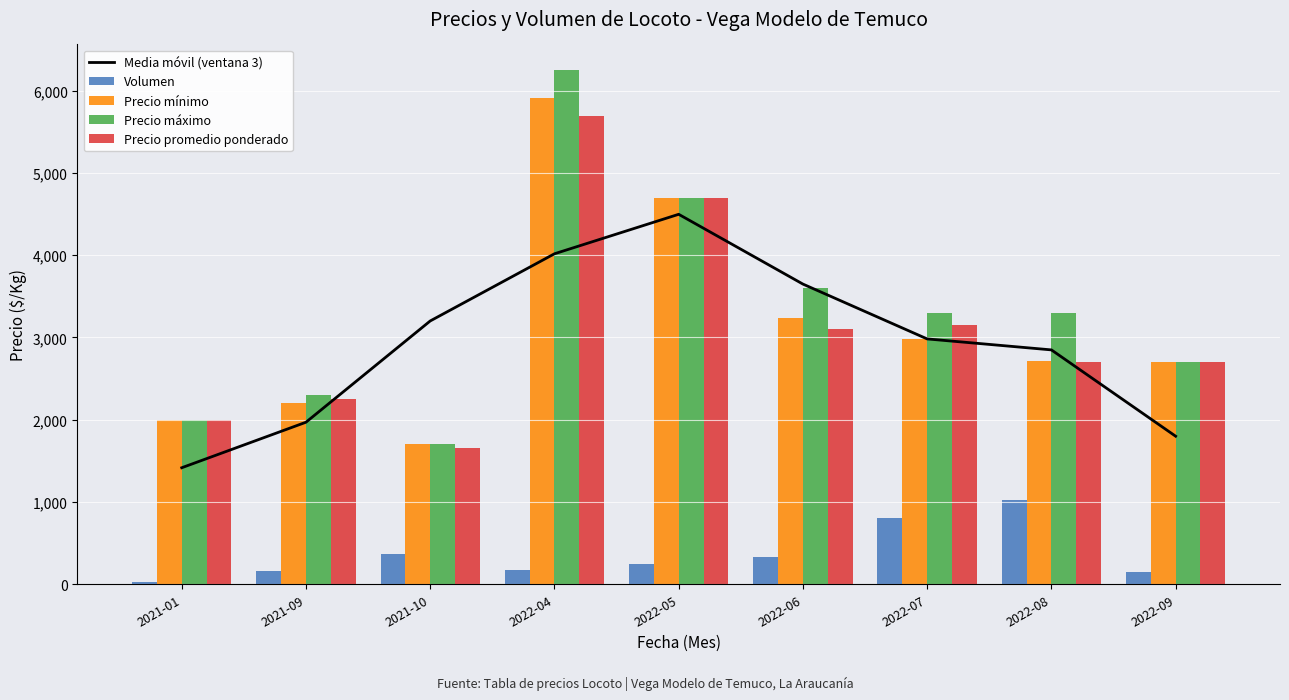

What is the label of the 8th bar from the left?

2022-08